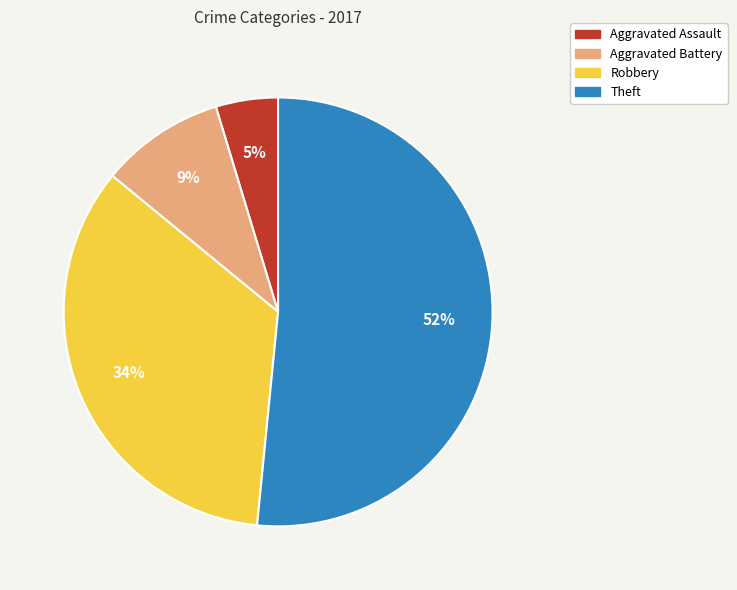

Which category has the smallest portion of the pie?

Aggravated Assault